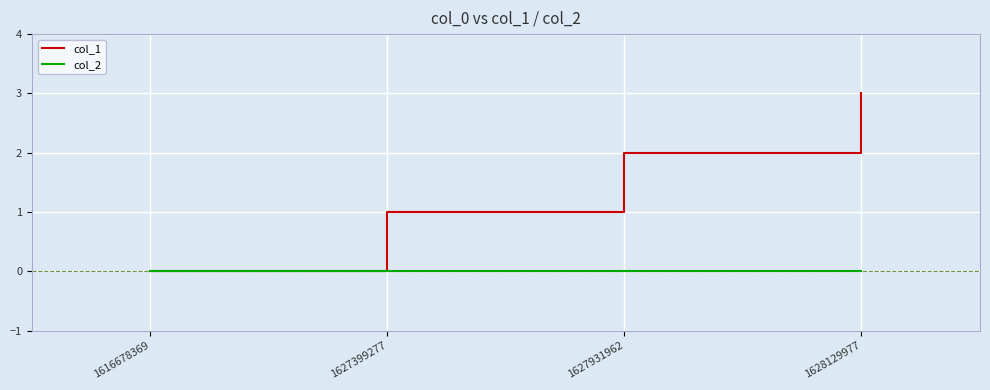

Count the number of data series in this chart.

2